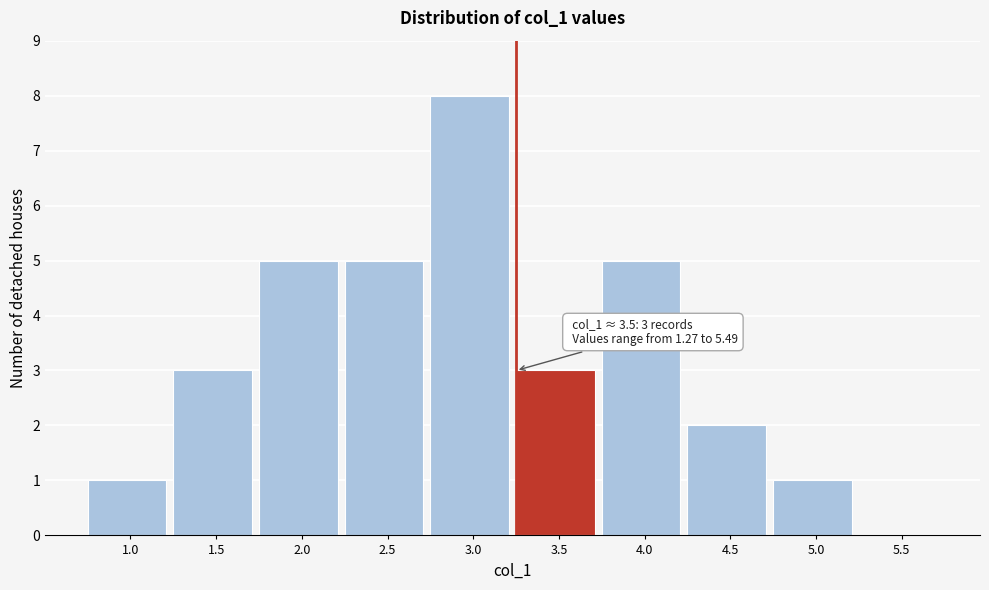

Reading left to right, list all the values displayed in this chart.

1.0=1	1.5=3	2.0=5	2.5=5	3.0=8	3.5=3	4.0=5	4.5=2	5.0=1	5.5=0